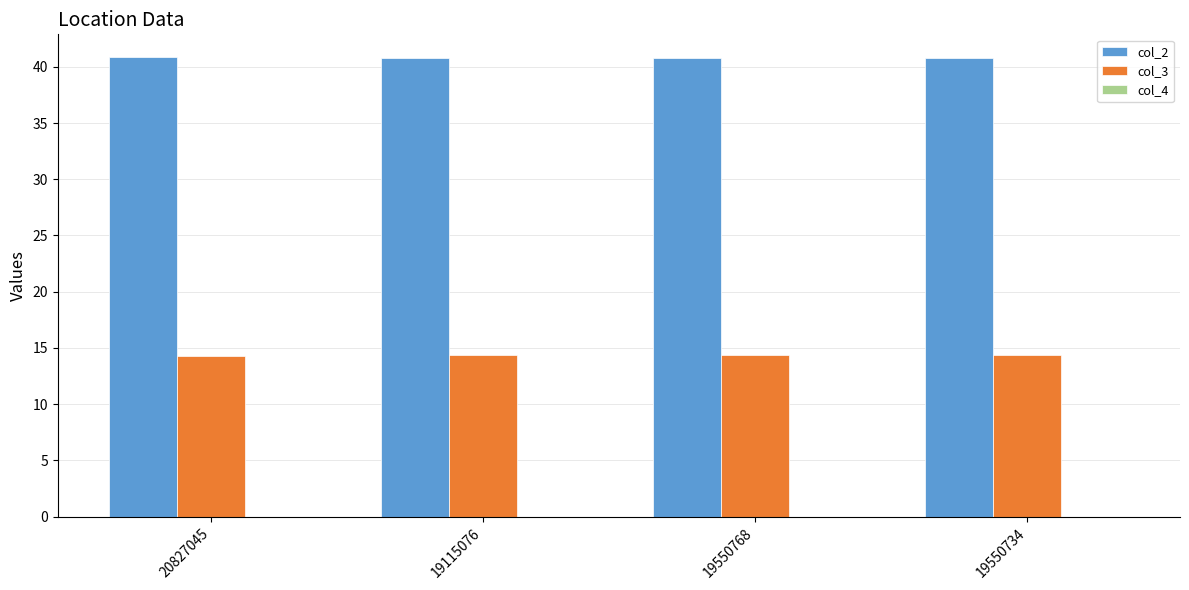

How many distinct data groups are displayed?

3